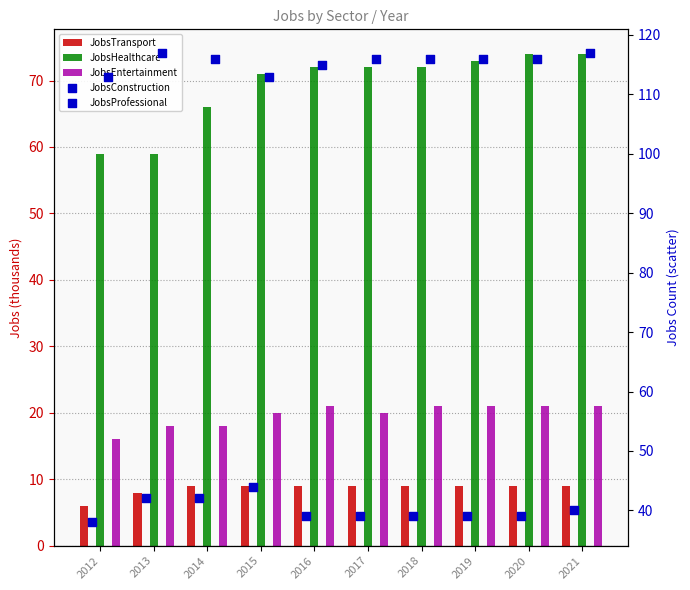

What are all the series names shown in the legend?

JobsTransport, JobsHealthcare, JobsEntertainment, JobsConstruction, JobsProfessional